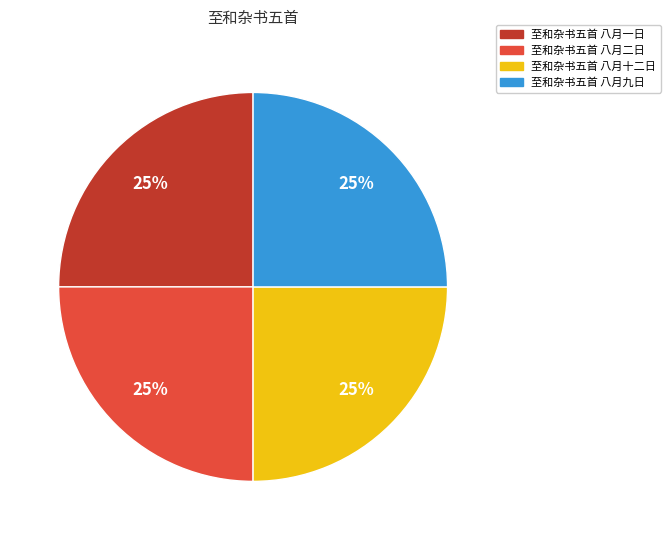

To the nearest percent, what is the average slice percentage?

25%